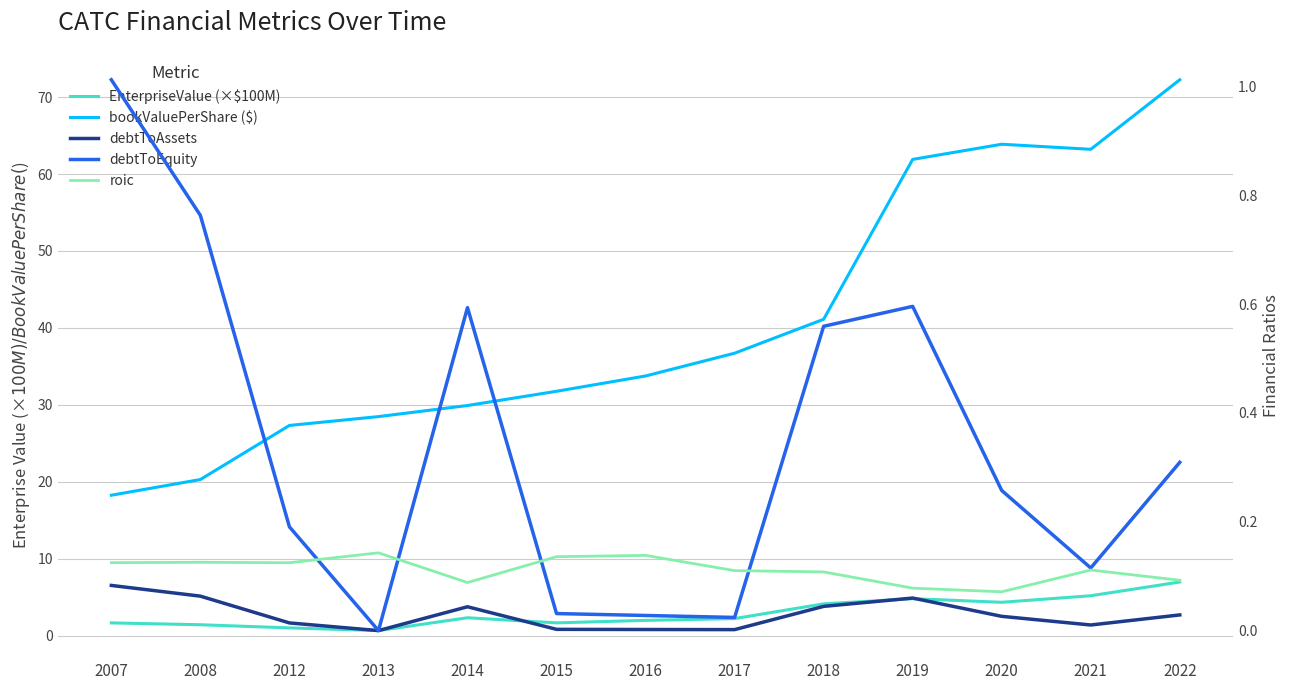

Where is the first local minimum for roic?

2012